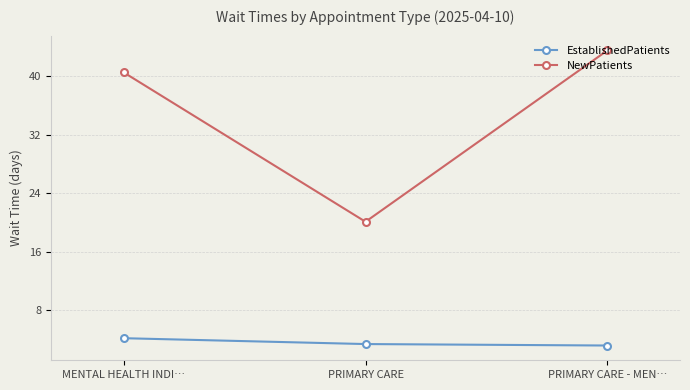

What is the smallest value displayed?

3.2